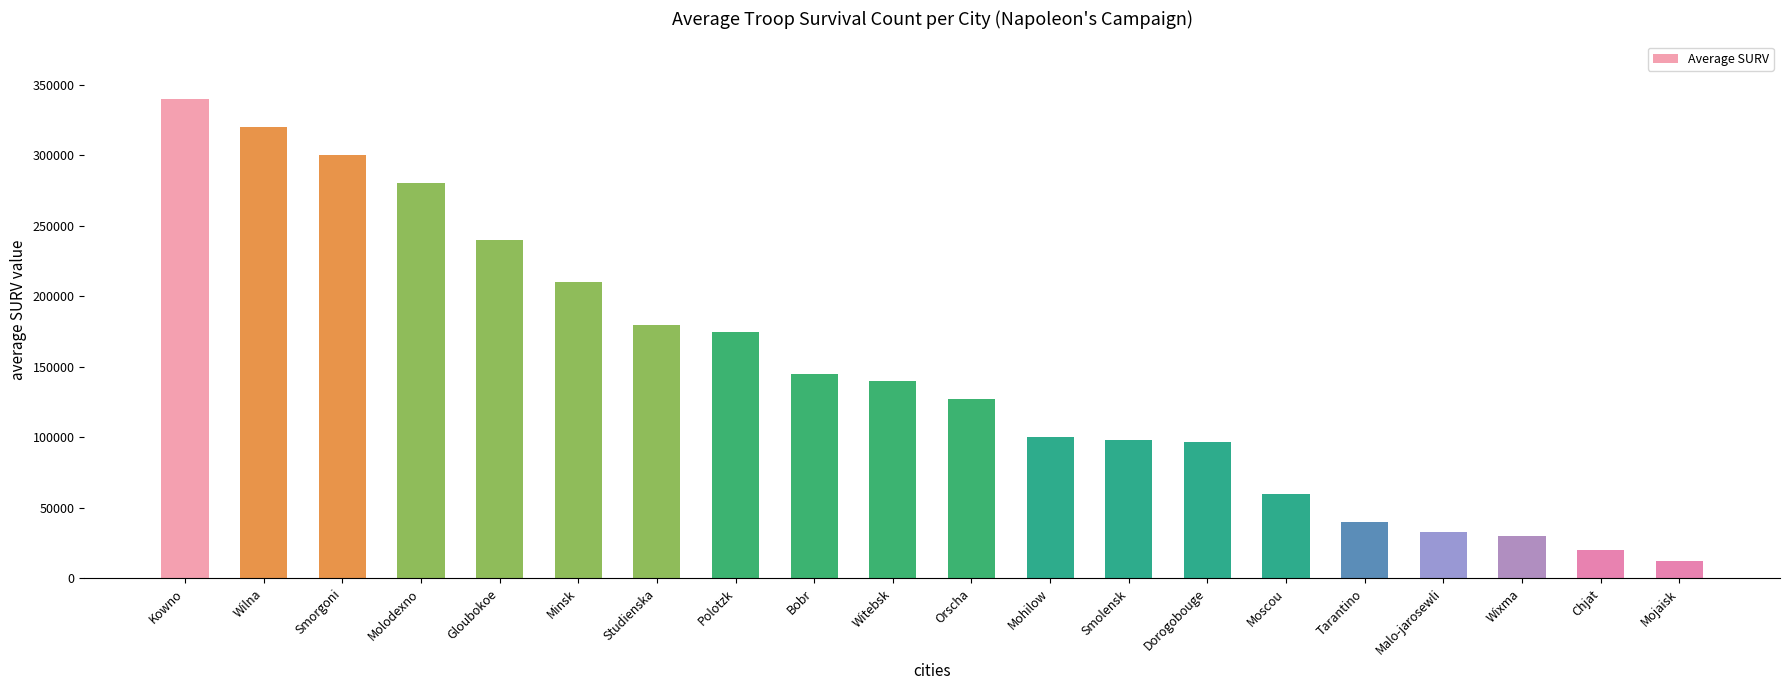

What is the label of the 7th bar from the right?

Dorogobouge